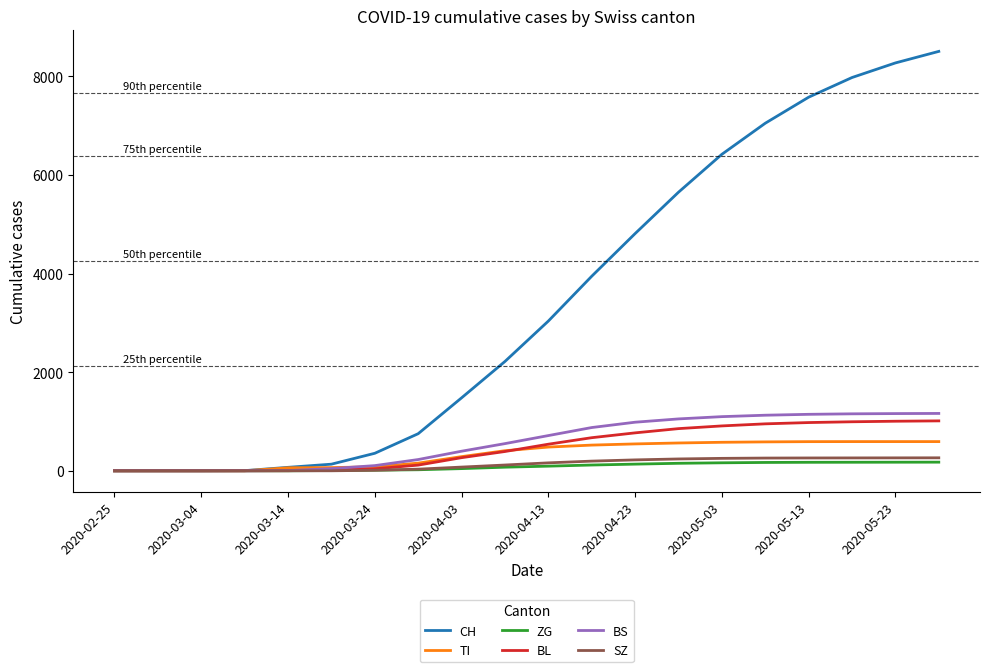

Which series has the largest range (max minus min)?

CH